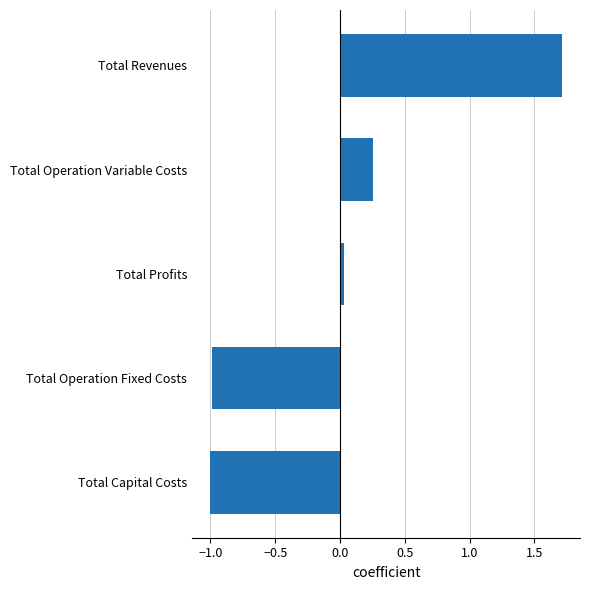

Is it true that the value at Total Capital Costs is -0.6?

False